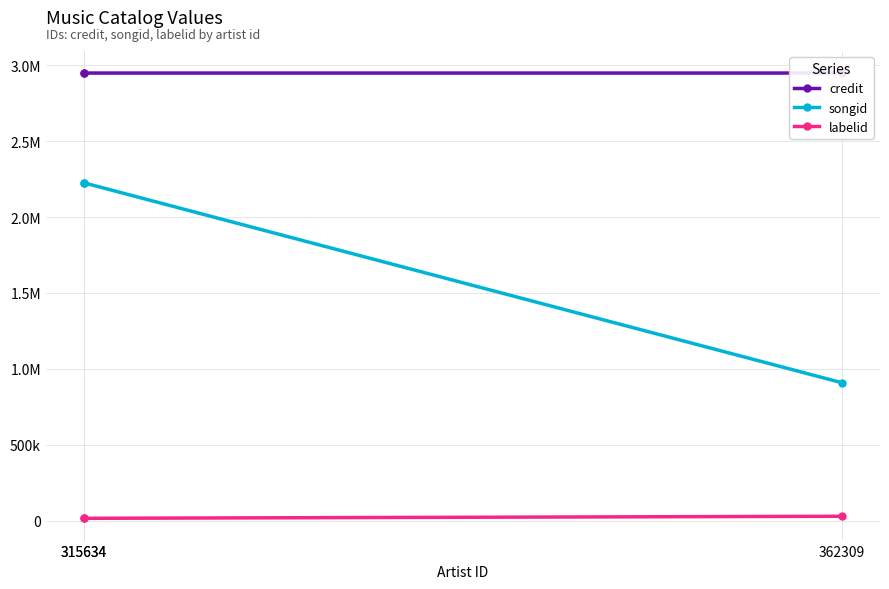

What is the lowest value of the labelid series?

16198